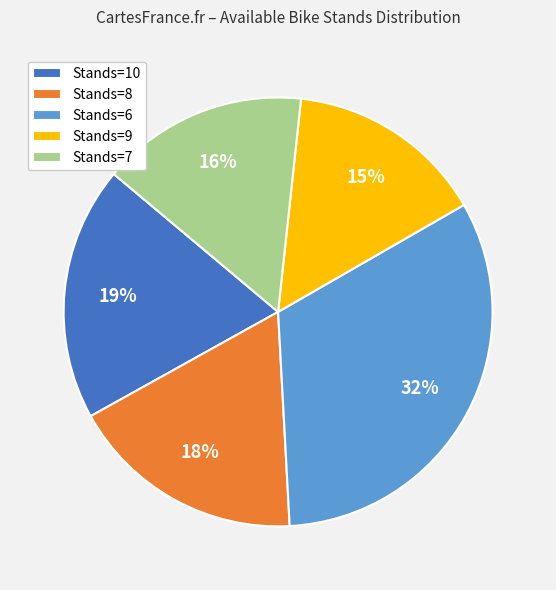

To the nearest percent, what is the difference between the largest and smallest slice percentages?

17%